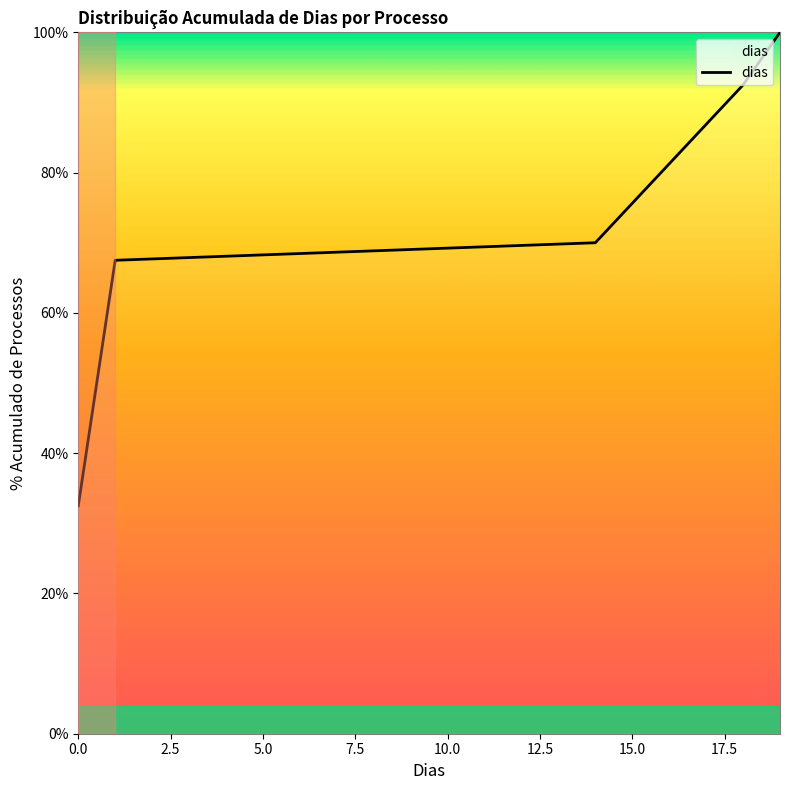

Reading left to right, transcribe all the data shown in this chart.

32.5	67.5	70.0	92.5	100.0